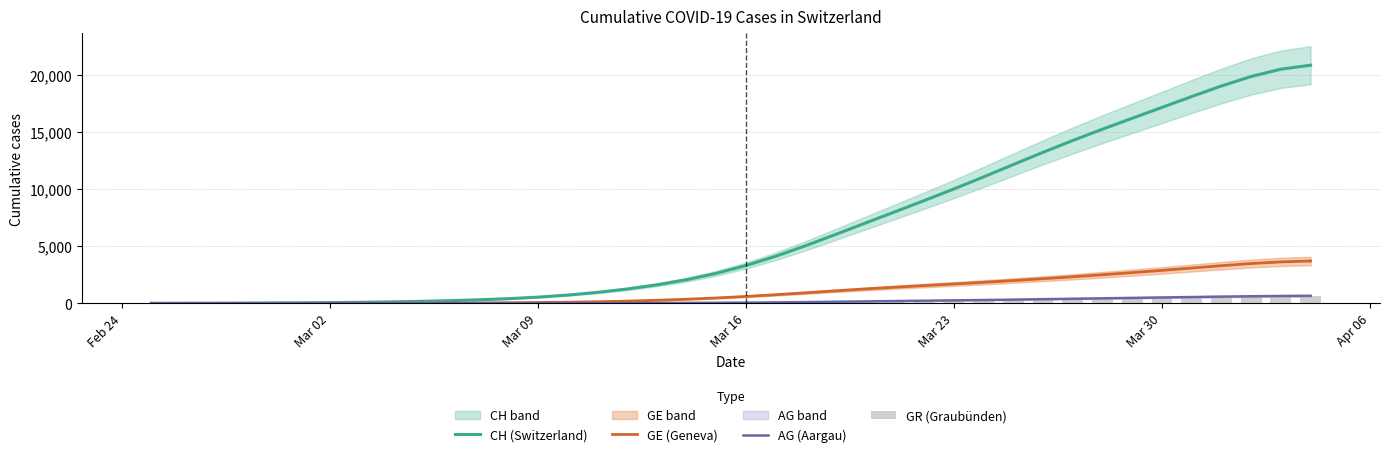

What is the maximum value for CH (Switzerland)?

20895.5